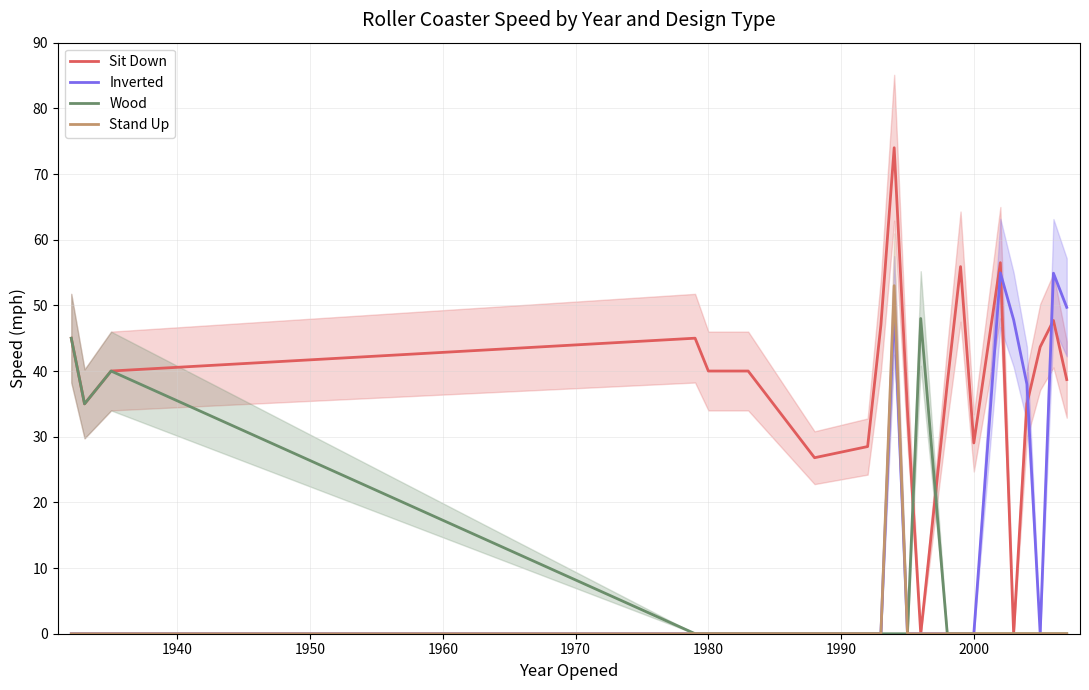

True or false: Stand Up and Wood intersect in this chart.

False